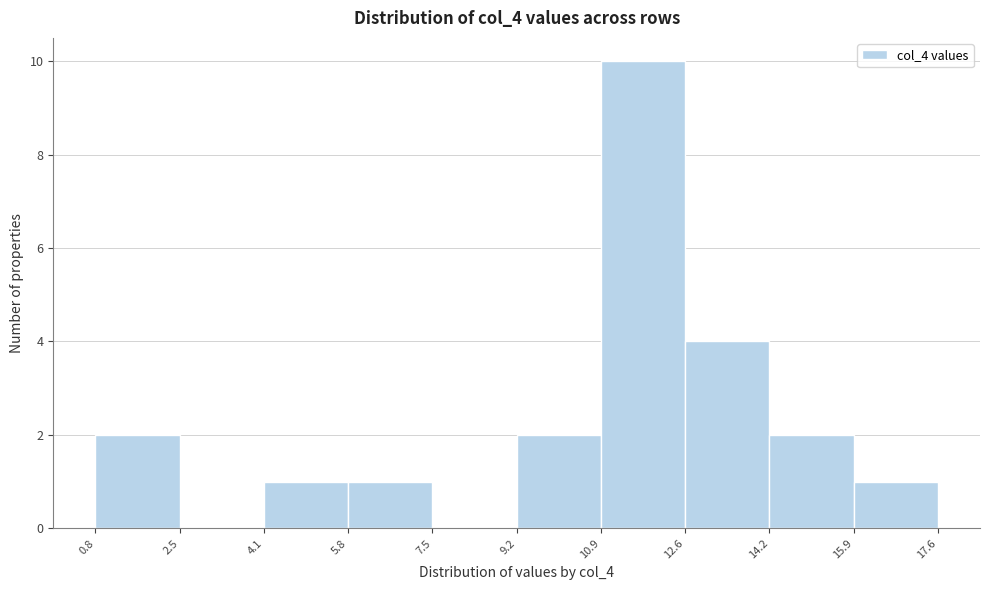

What is the height of the bar covering 10.9 to 12.6 on the x-axis? The values are not printed on the chart, so give them approximately, as read against the axis.

10